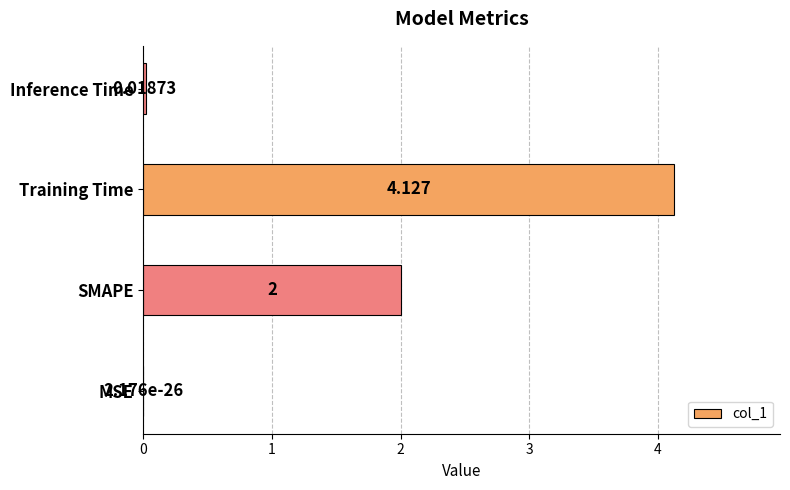

Where is the data nearest to the value 2?

SMAPE